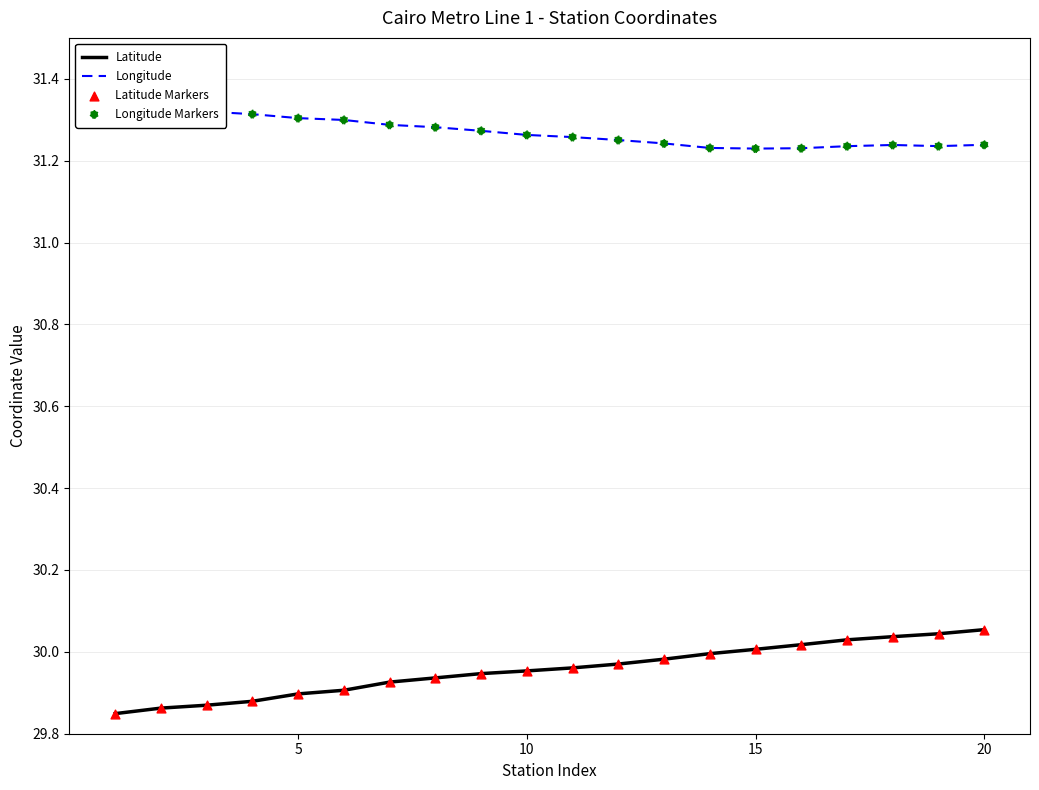

Which series contains the highest Y value?

Longitude